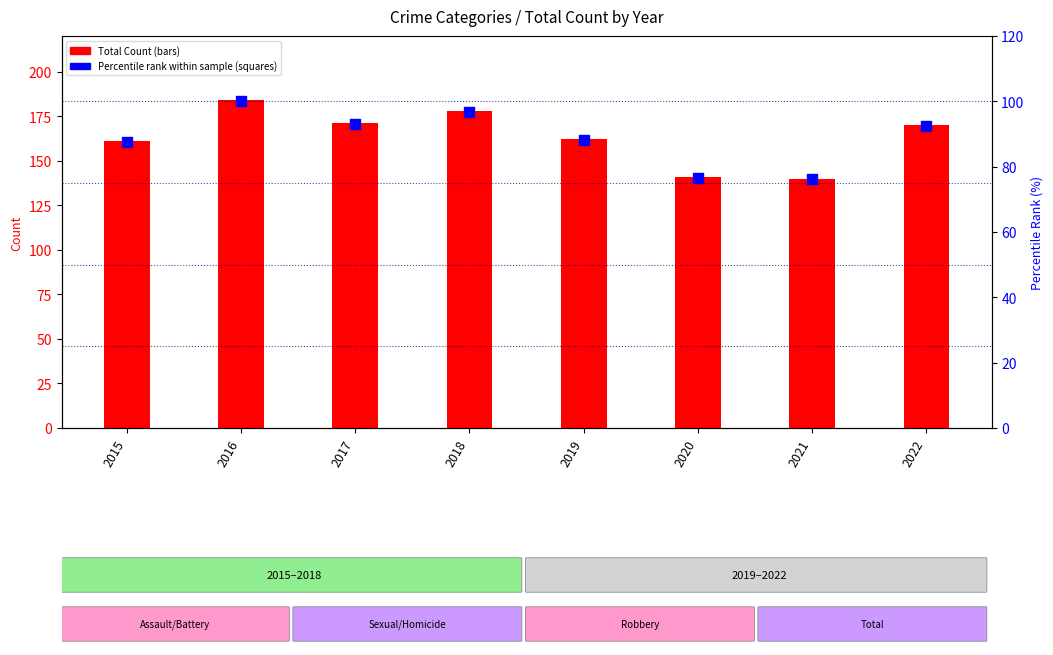

Which series contains the lowest Y value?

Percentile rank within sample